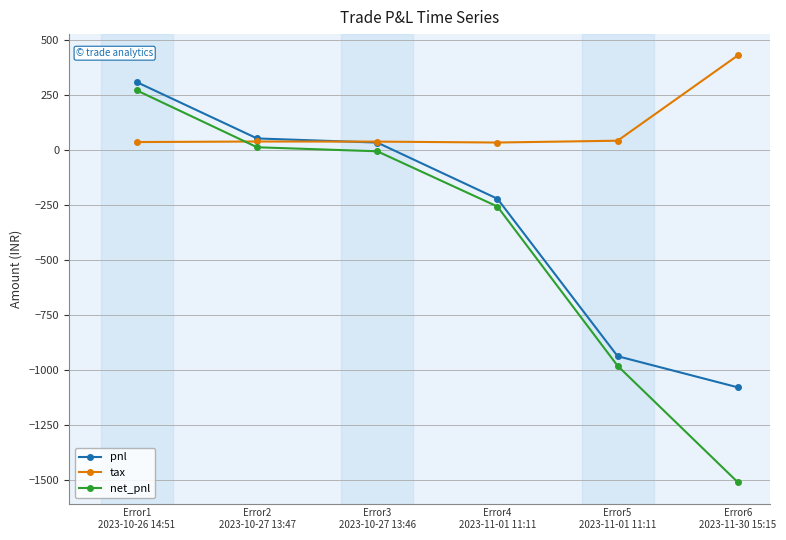

True or false: pnl has more than 1 interior local peaks.

False